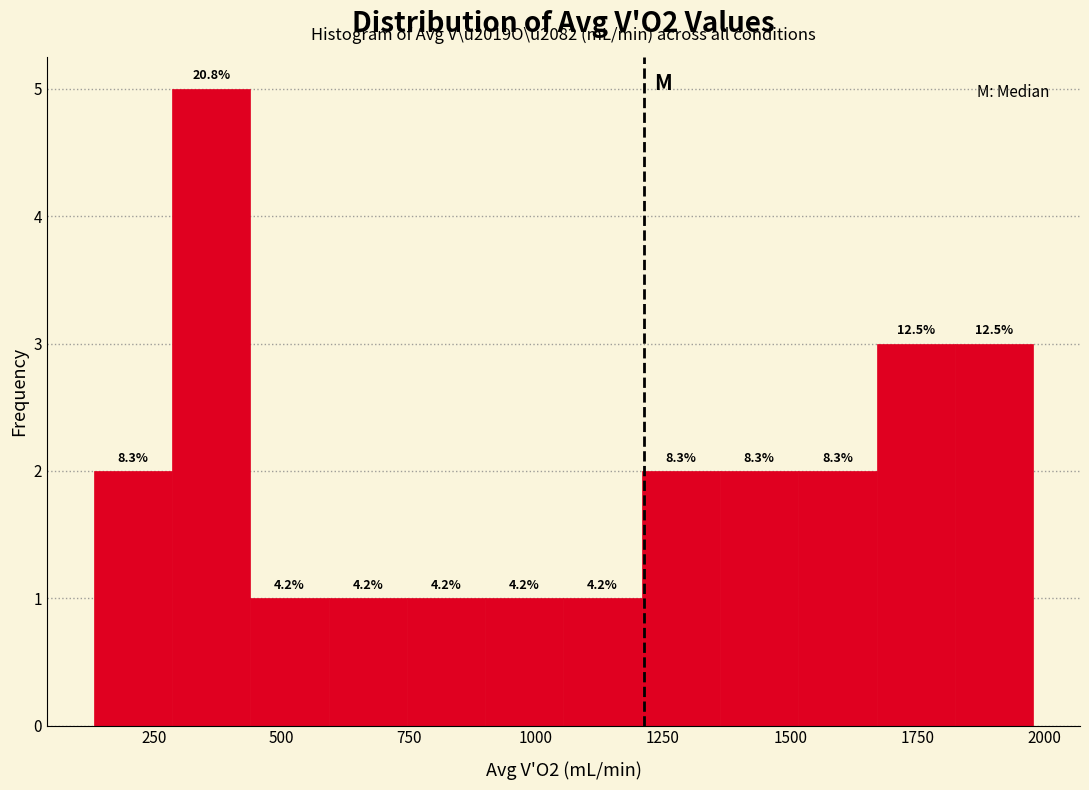

Around what value on the x-axis is the tallest bar? Give the approximate position of its centre, as read against the axis.

350